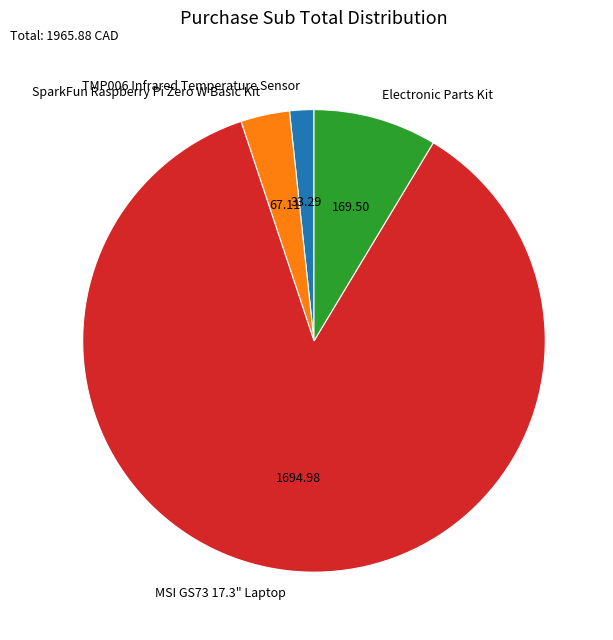

Between Electronic Parts Kit and MSI GS73 17.3" Laptop, which is larger?

MSI GS73 17.3" Laptop